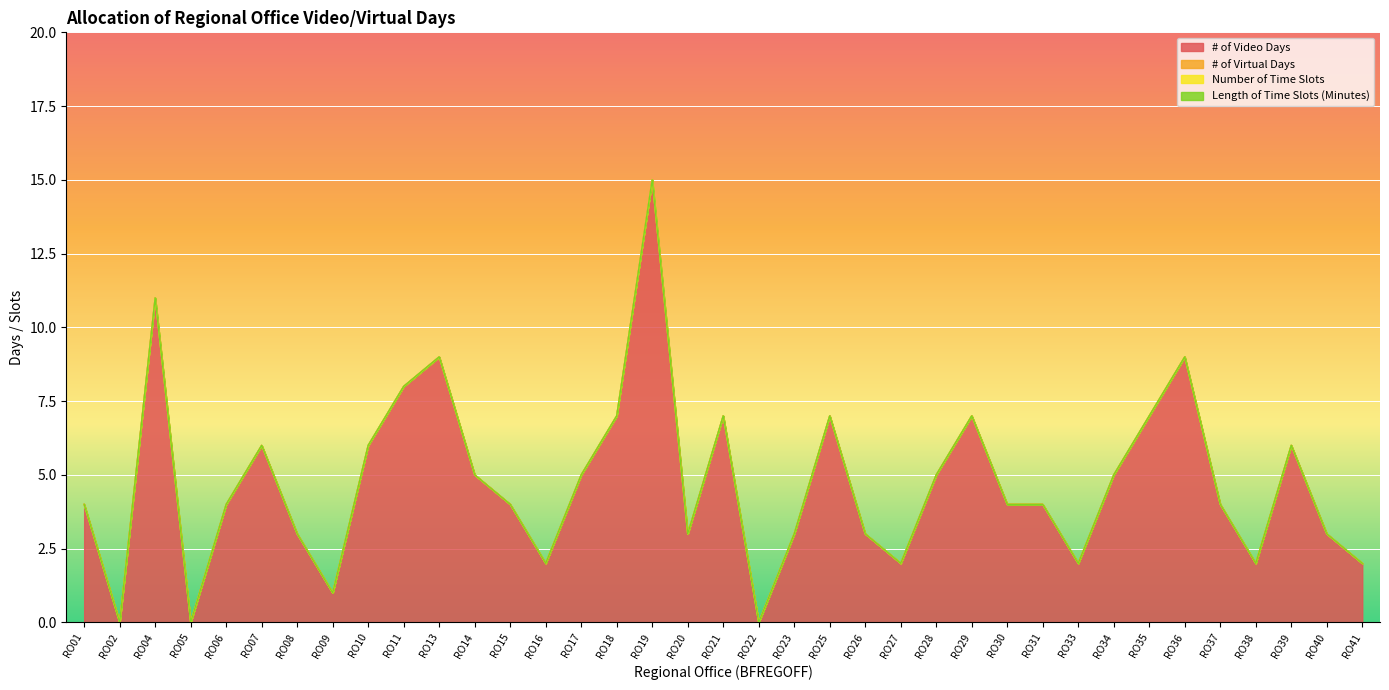

True or false: Length of Time Slots (Minutes) and Number of Time Slots intersect in this chart.

False